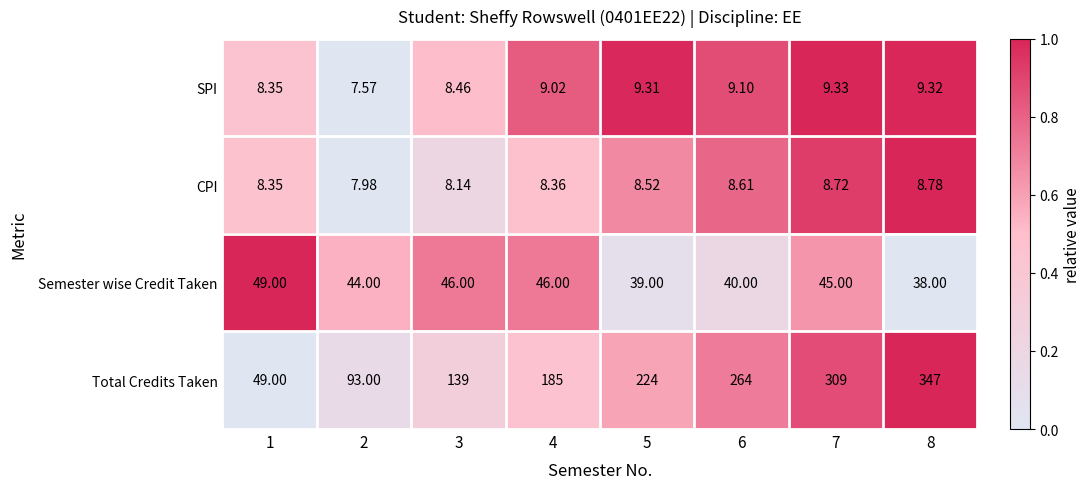

List the series in order of their peak value, highest first.

Total Credits Taken, Semester wise Credit Taken, SPI, CPI